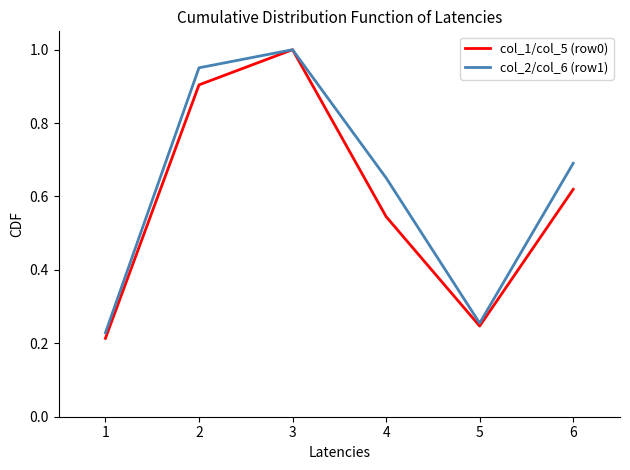

What is the approximate value of col_1/col_5 (row0) at 2?

0.9